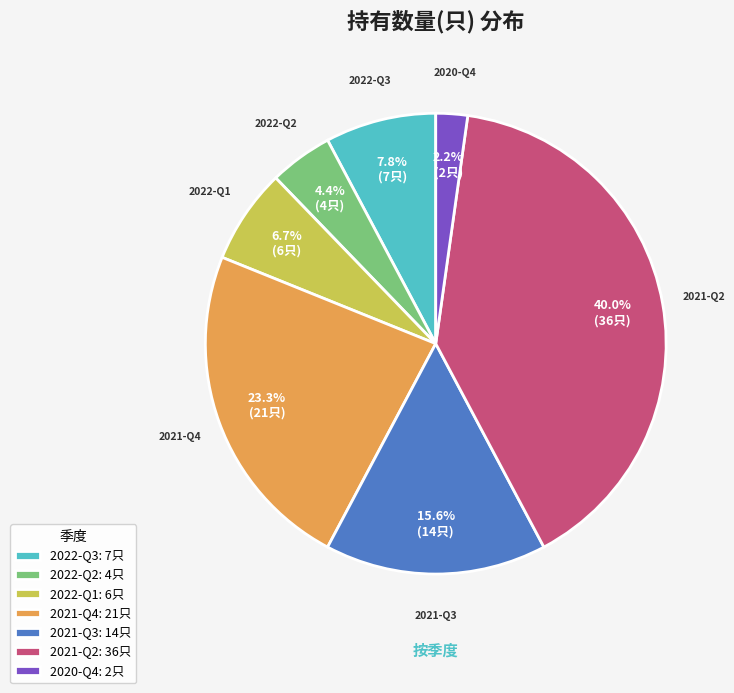

Approximately how many times larger is the value at 2020-Q4: 2只 compared to 2022-Q2: 4只?

0.5